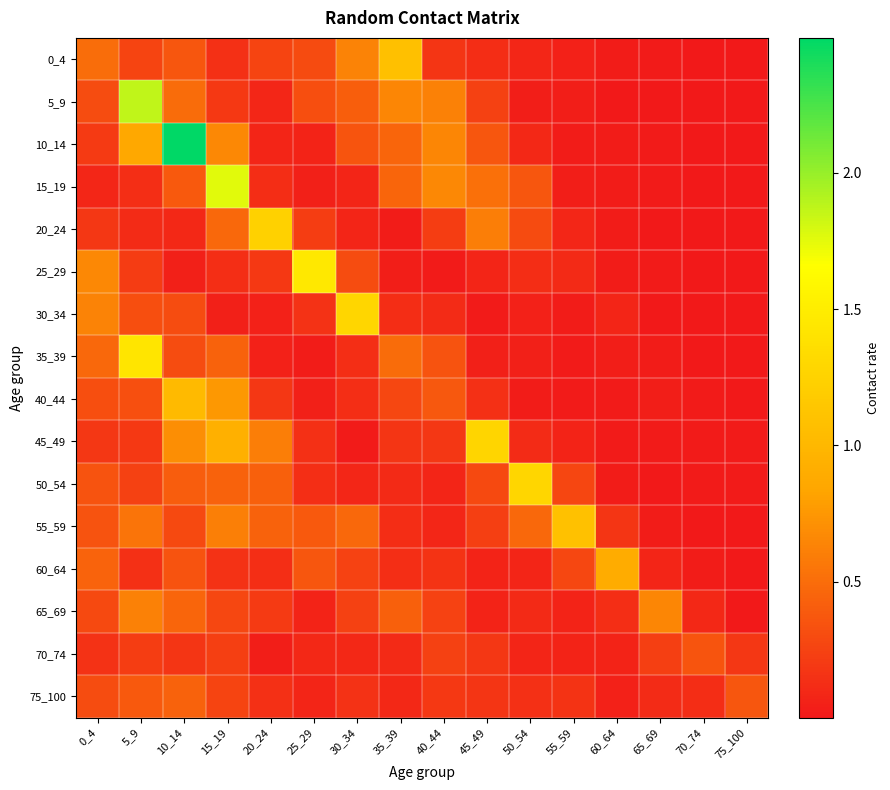

At how many categories does at least one series exceed 2?

1